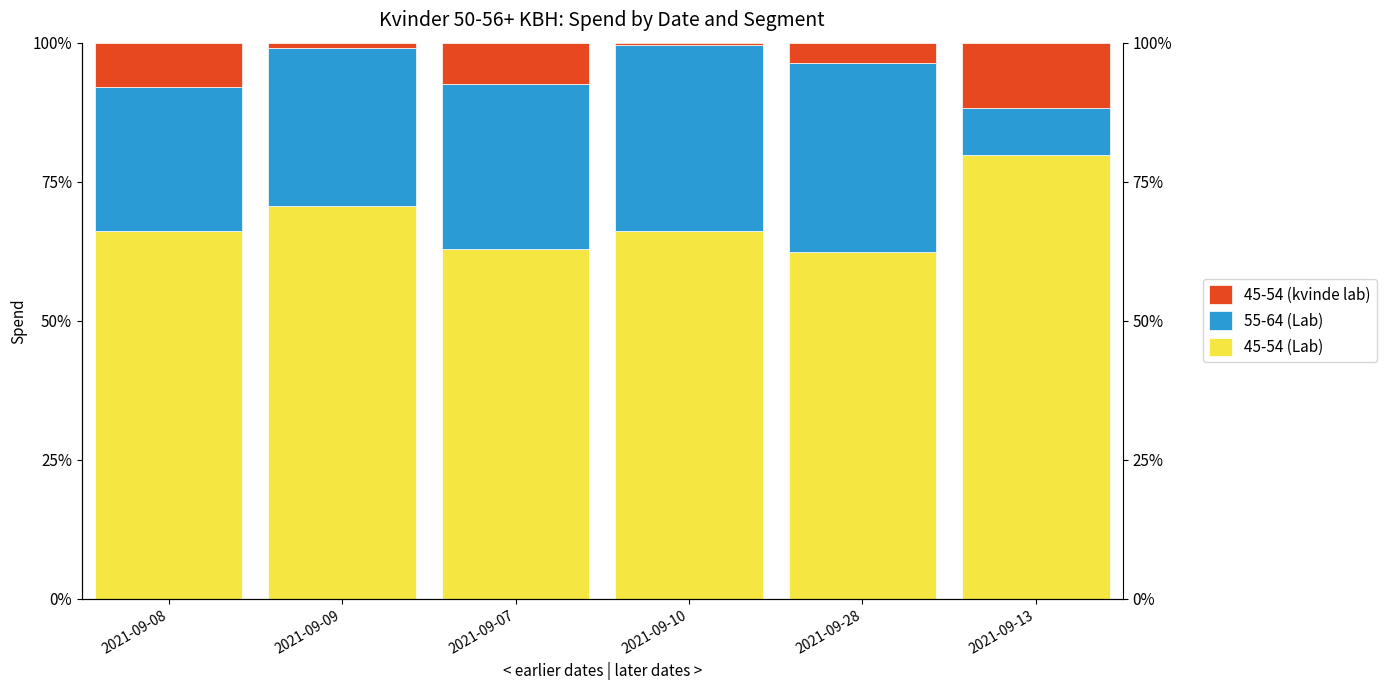

Reading right to left, transcribe all the data shown in this chart.

45-54 (Lab): 2021-09-13=79.9	2021-09-28=62.4	2021-09-10=66.1	2021-09-07=62.9	2021-09-09=70.6	2021-09-08=66.1
55-64 (Lab): 2021-09-13=8.4	2021-09-28=34.0	2021-09-10=33.4	2021-09-07=29.7	2021-09-09=28.5	2021-09-08=25.9
45-54 (kvinde lab): 2021-09-13=11.8	2021-09-28=3.6	2021-09-10=0.5	2021-09-07=7.4	2021-09-09=1.0	2021-09-08=8.0